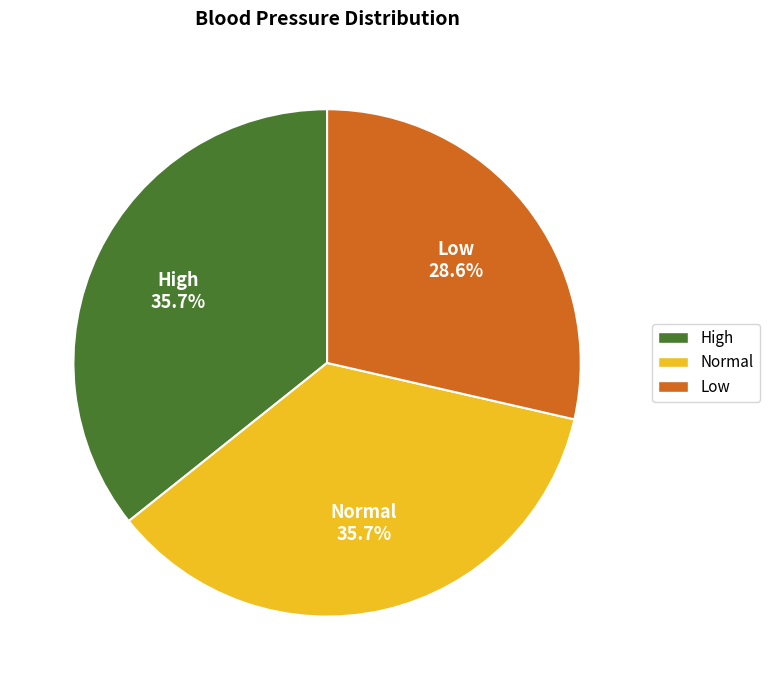

True or false: Low accounts for 29% of the total.

True